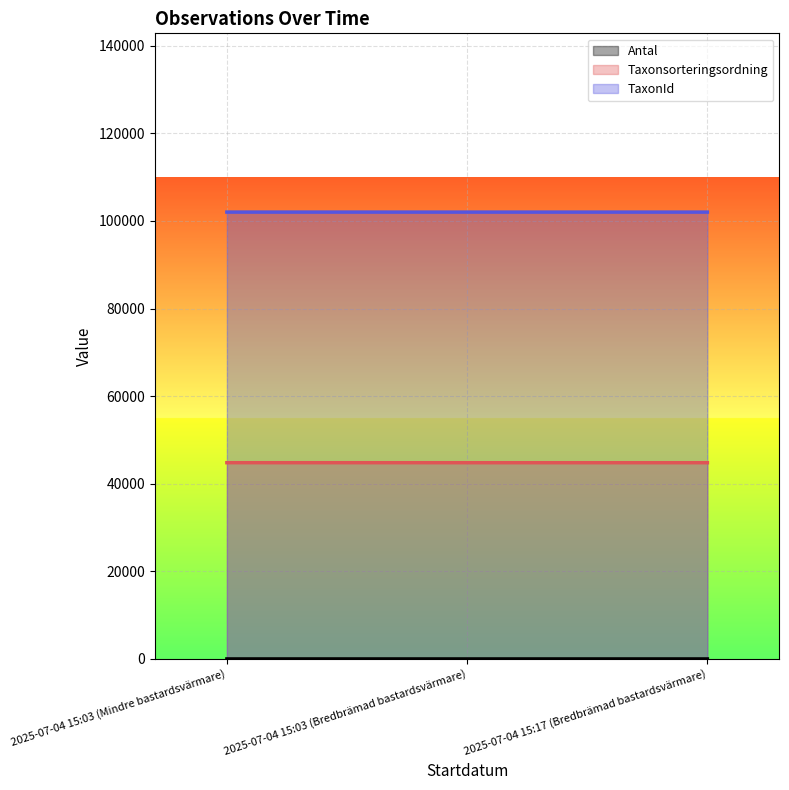

Which category has the highest value in the Taxonsorteringsordning (line) series?

2025-07-04 15:03 (Mindre bastardsvärmare)